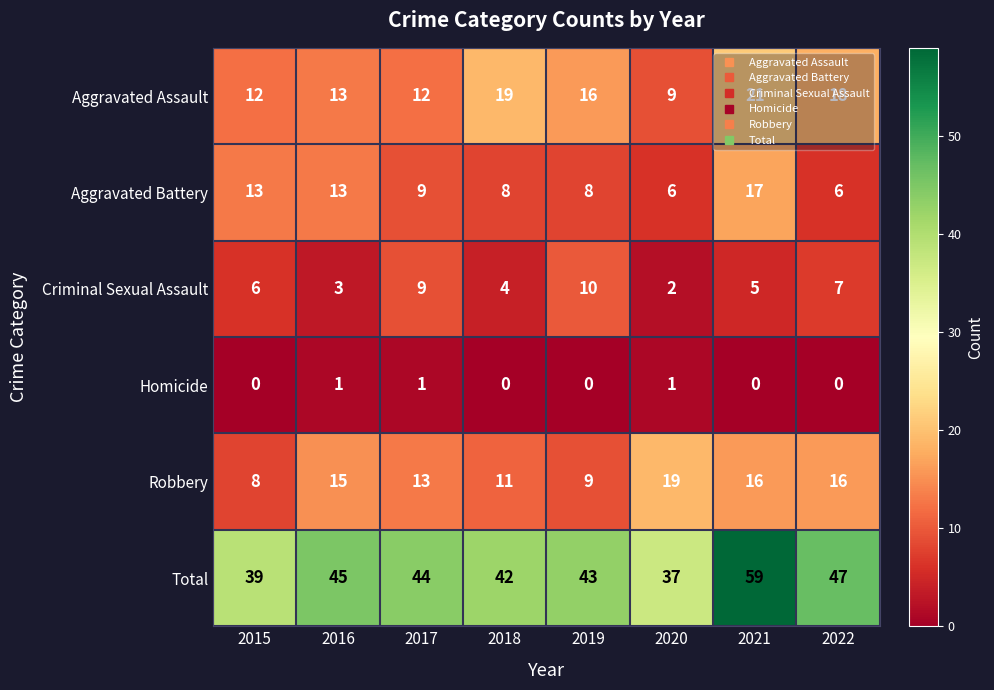

Rank the series by their maximum value, from highest to lowest.

Total, Aggravated Assault, Robbery, Aggravated Battery, Criminal Sexual Assault, Homicide